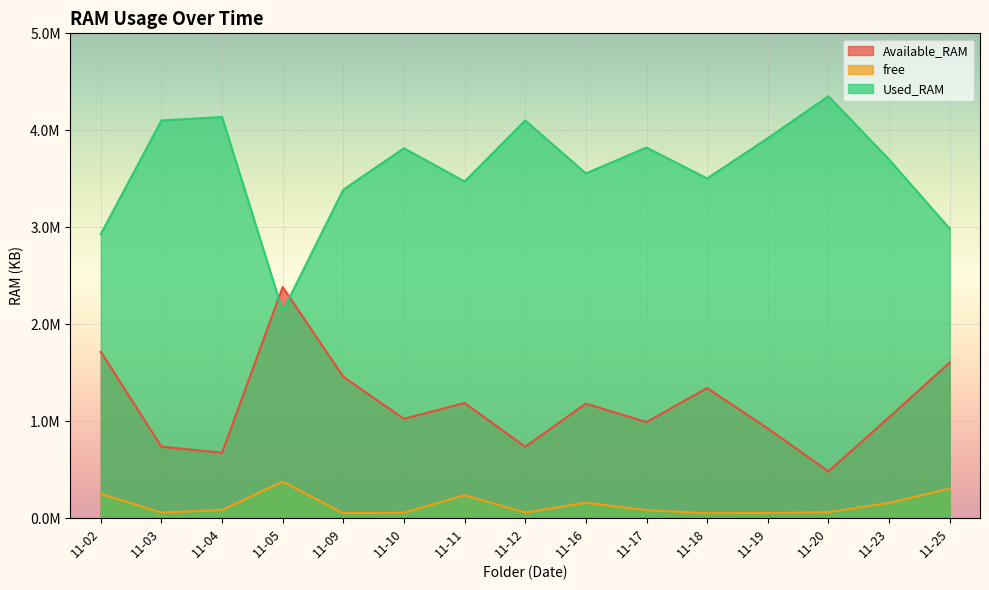

Which series ends up on top after the final intersection of Used_RAM and Available_RAM?

Used_RAM